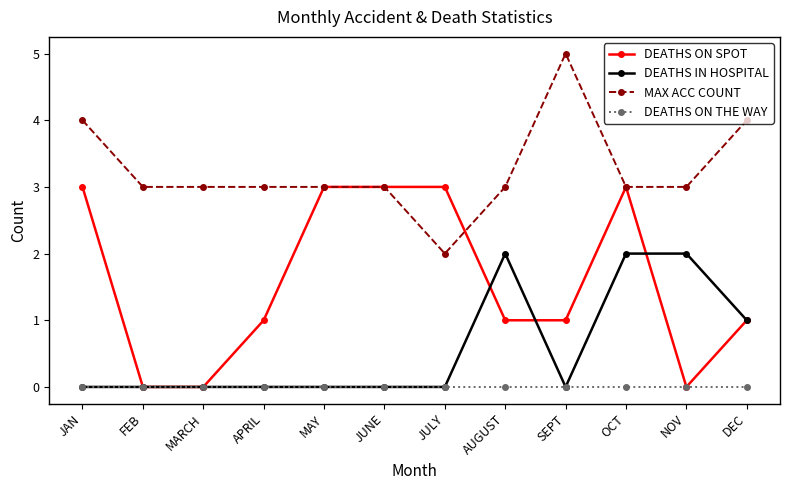

Rank the series by their maximum value, from lowest to highest.

DEATHS ON THE WAY, DEATHS IN HOSPITAL, DEATHS ON SPOT, MAX ACC COUNT